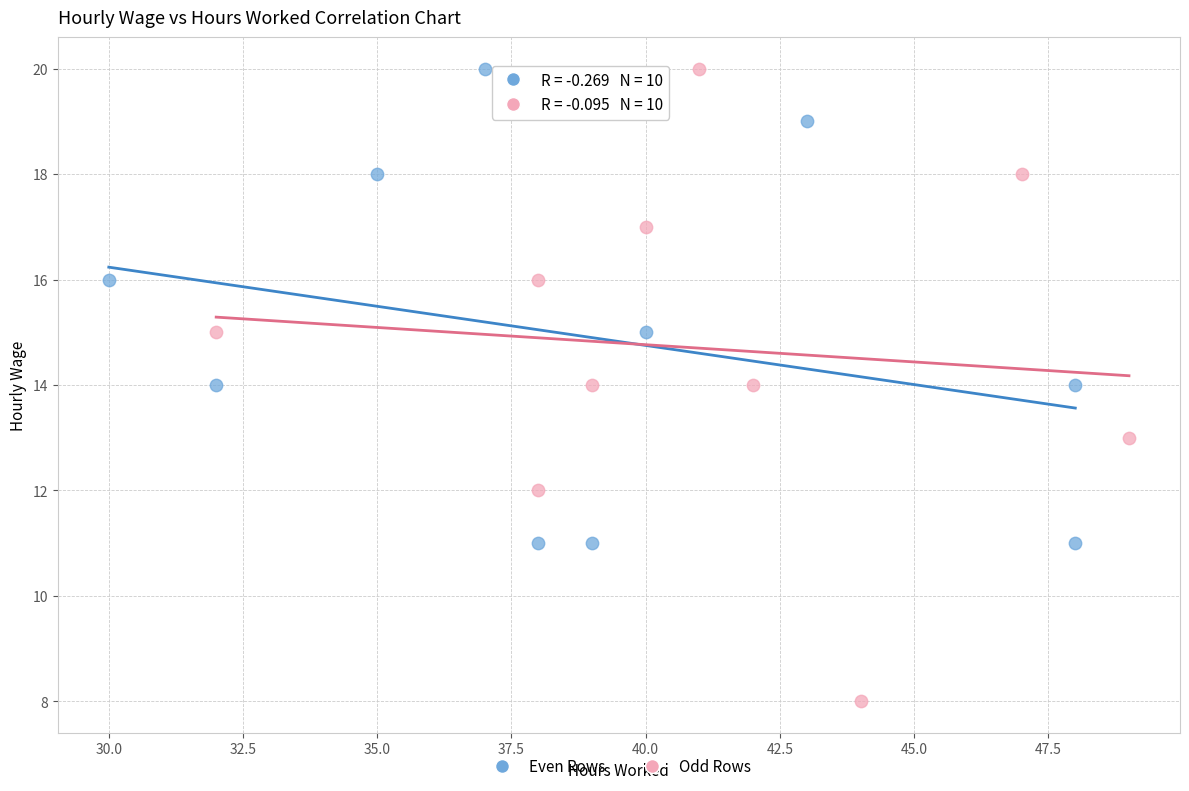

What are all the series names shown in the legend?

Even Rows, Odd Rows